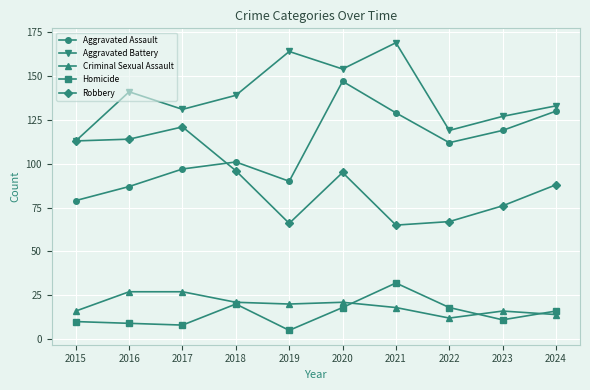

What is the average value of the Criminal Sexual Assault series?

19